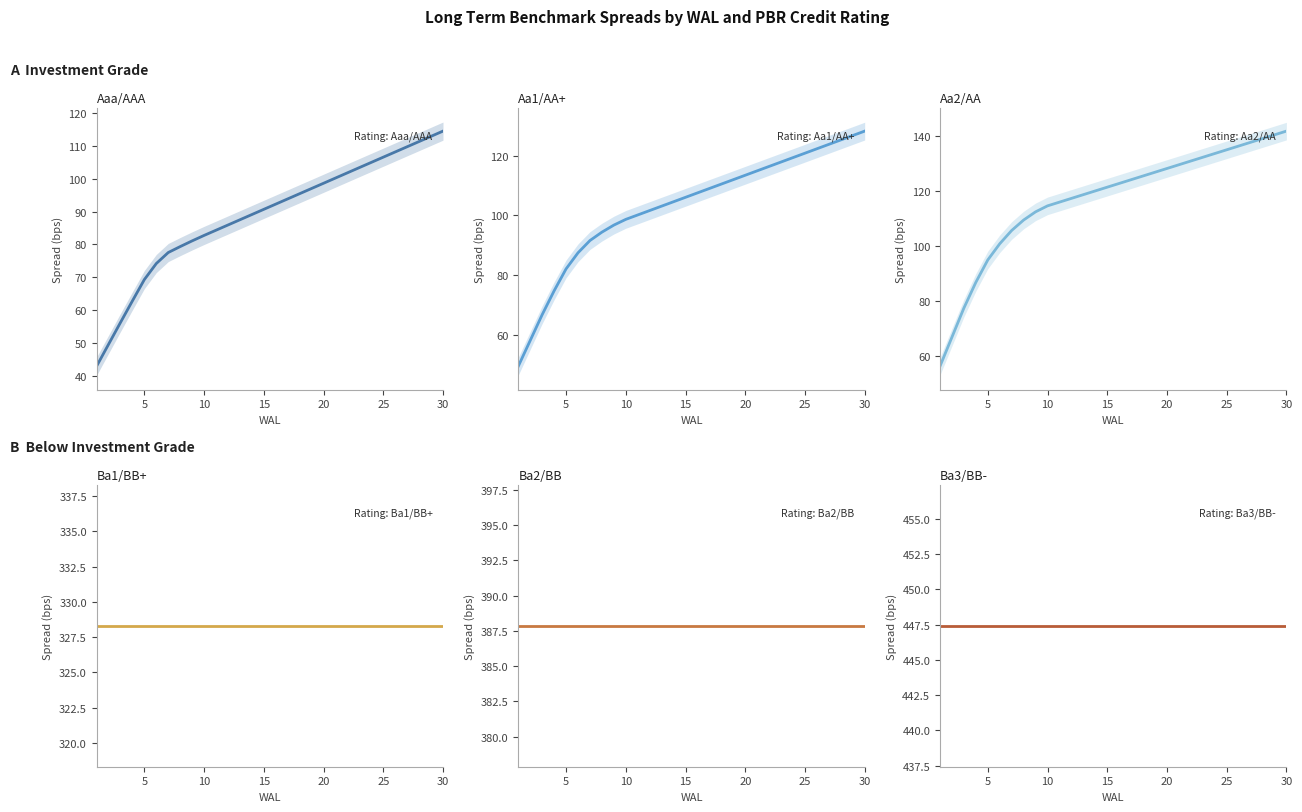

Count the number of data series in this chart.

6